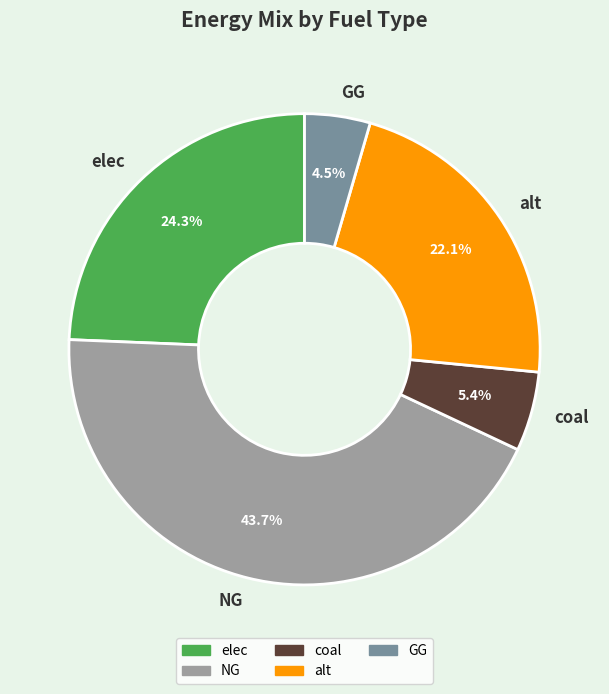

How many segments does this pie chart have?

5